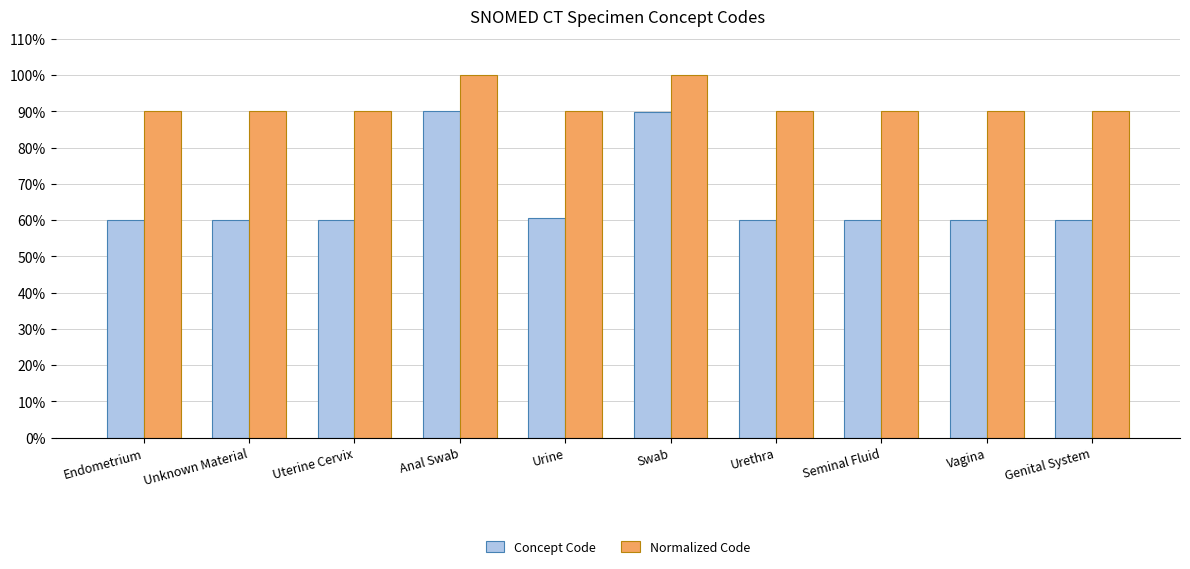

At Unknown Material, list the series in order from largest to smallest.

Normalized Code, Concept Code